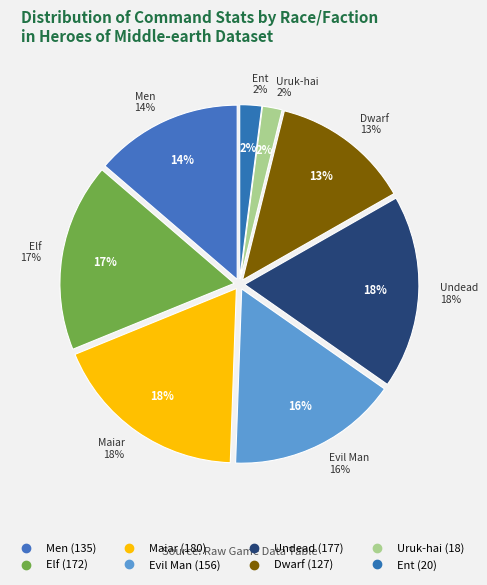

How many slices are in this pie chart?

8